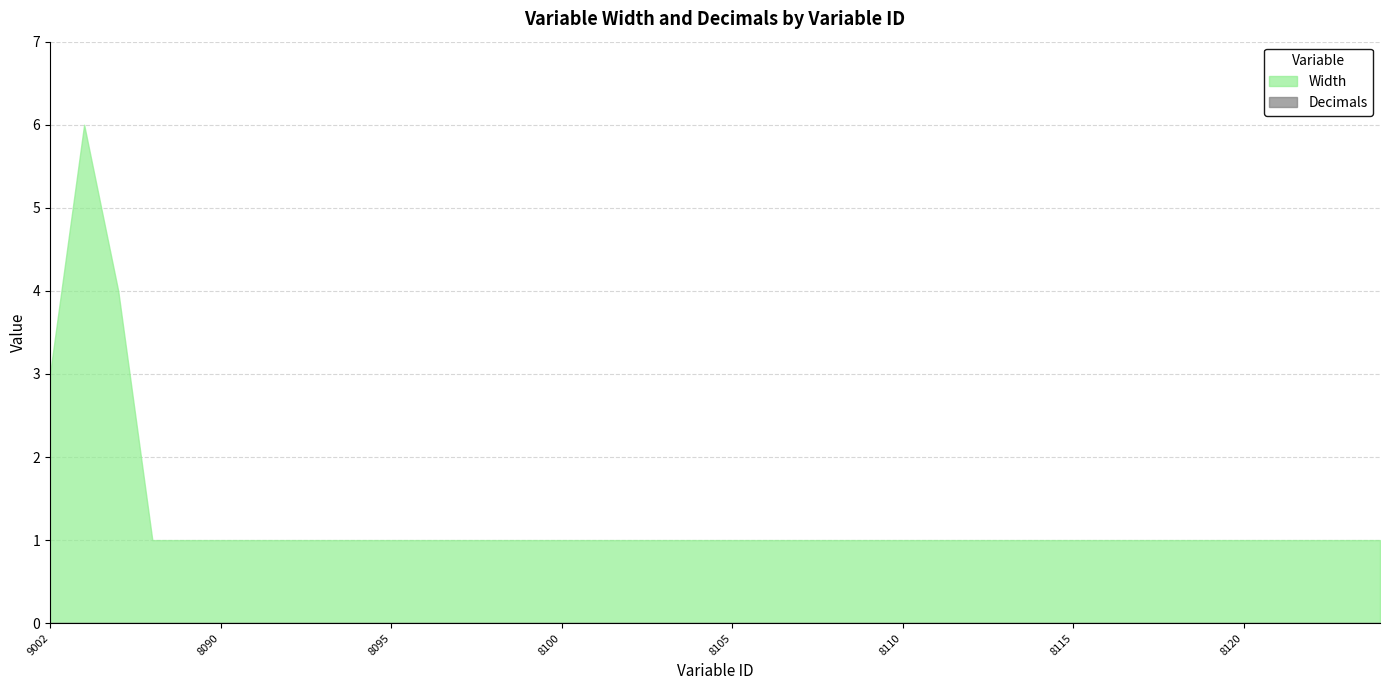

Rank the series by their maximum value, from highest to lowest.

Width, Decimals